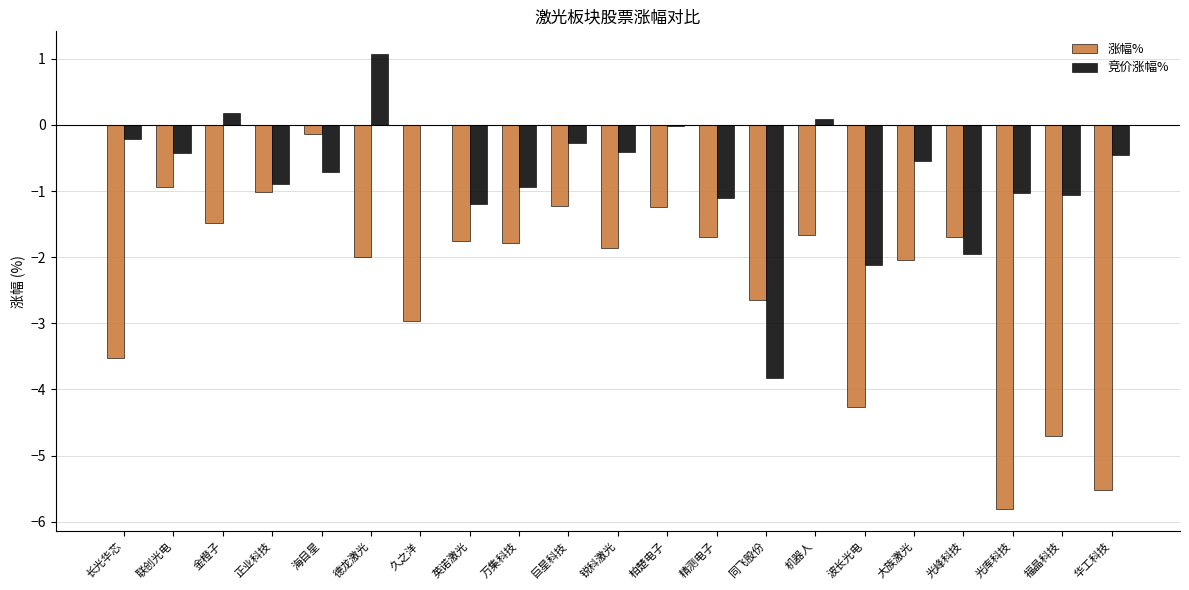

Does the chart contain stacked bars?

No